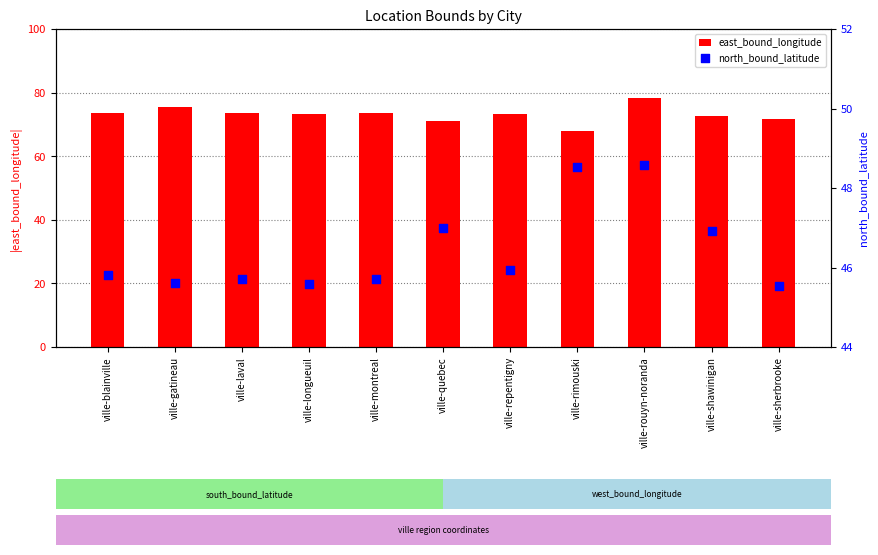

At which category is the sum across all series the highest?

ville-rouyn-noranda